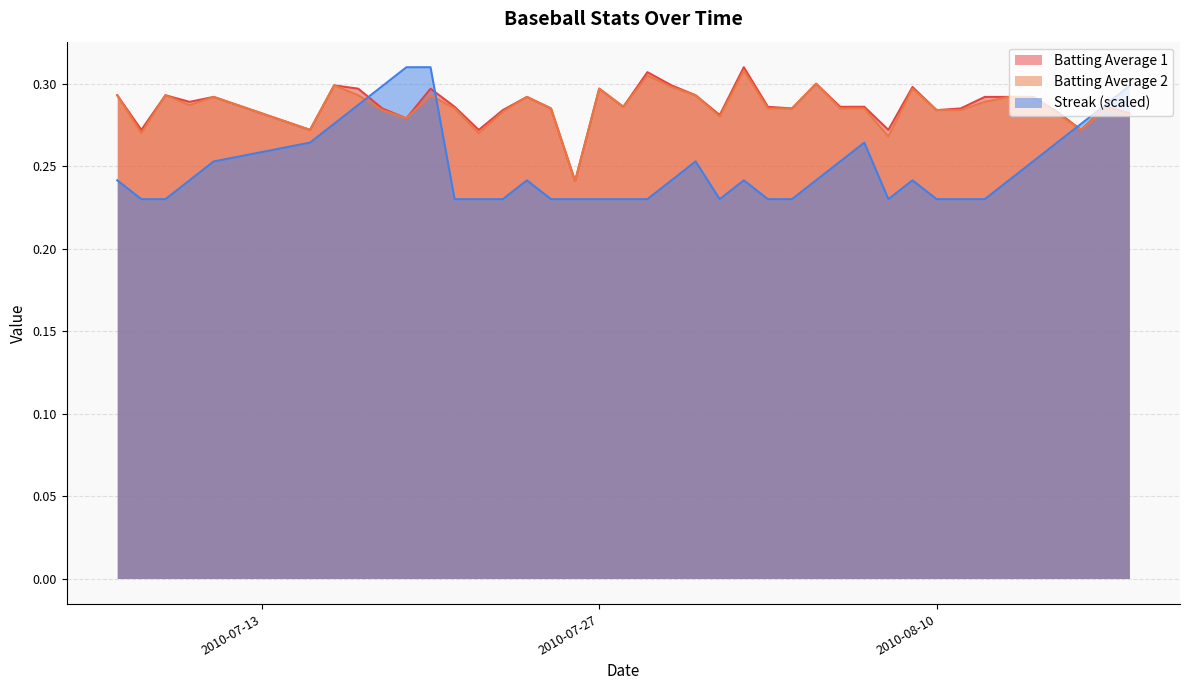

Which series has the largest total across all categories?

Batting Average 1